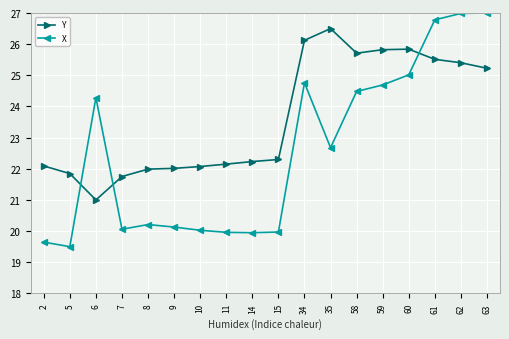

What are all the series names shown in the legend?

Y, X